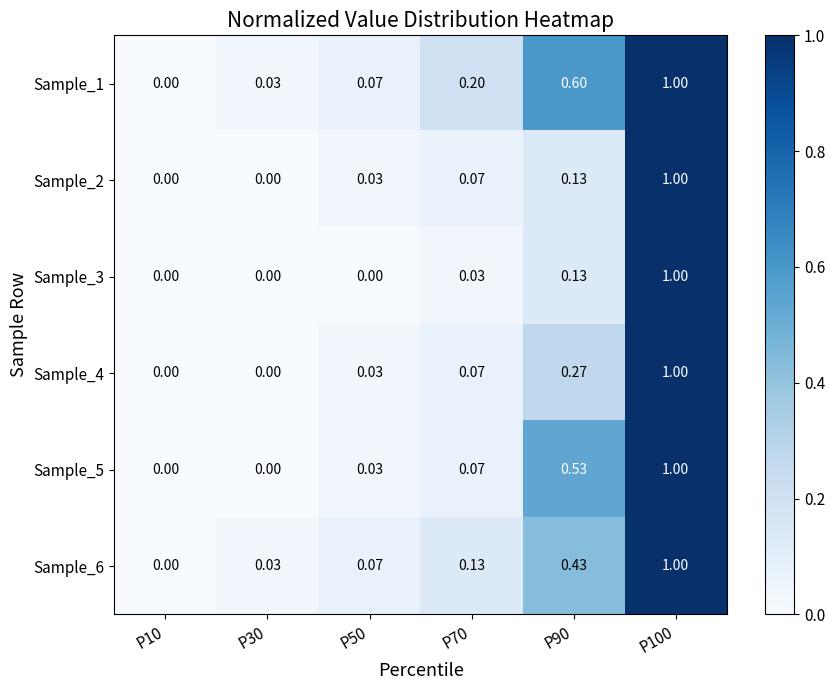

Reading left to right, what are all the values shown in this chart?

Sample_1: P10=0.0	P30=0.0	P50=0.1	P70=0.2	P90=0.6	P100=1.0
Sample_2: P10=0.0	P30=0.0	P50=0.0	P70=0.1	P90=0.1	P100=1.0
Sample_3: P10=0.0	P30=0.0	P50=0.0	P70=0.0	P90=0.1	P100=1.0
Sample_4: P10=0.0	P30=0.0	P50=0.0	P70=0.1	P90=0.3	P100=1.0
Sample_5: P10=0.0	P30=0.0	P50=0.0	P70=0.1	P90=0.5	P100=1.0
Sample_6: P10=0.0	P30=0.0	P50=0.1	P70=0.1	P90=0.4	P100=1.0